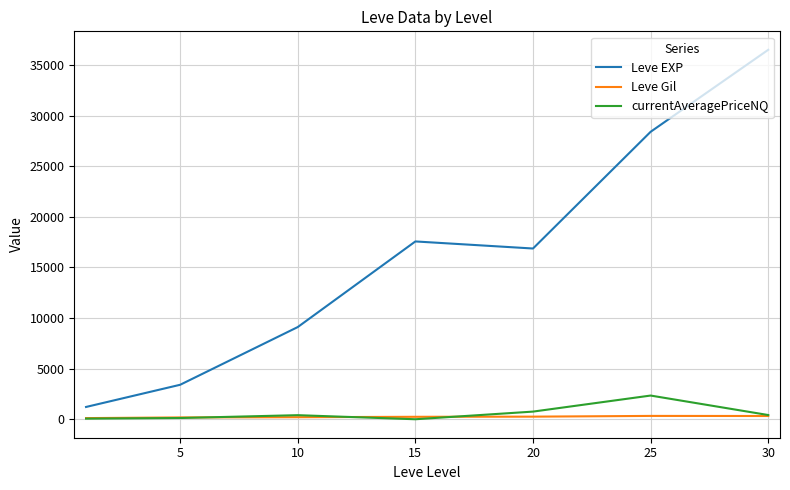

True or false: Leve EXP and Leve Gil intersect in this chart.

False